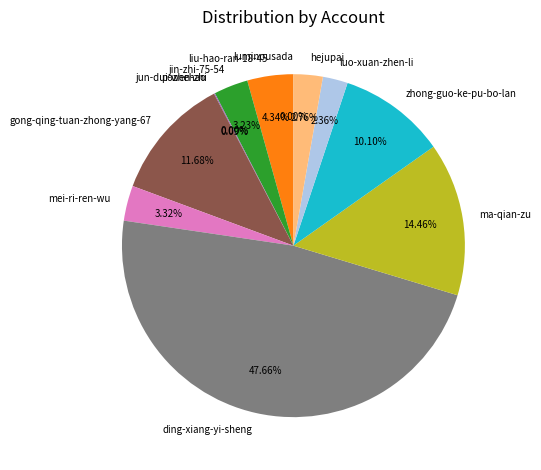

Is there a majority slice in this chart?

No